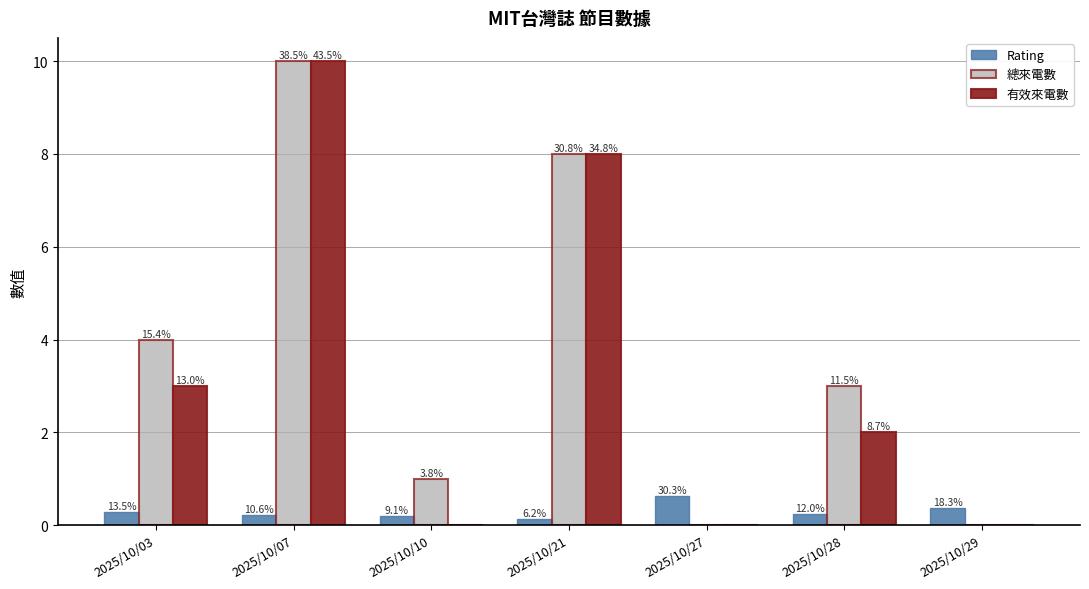

The value of 總來電數 at 2025/10/21 is 8.0. True or false?

True